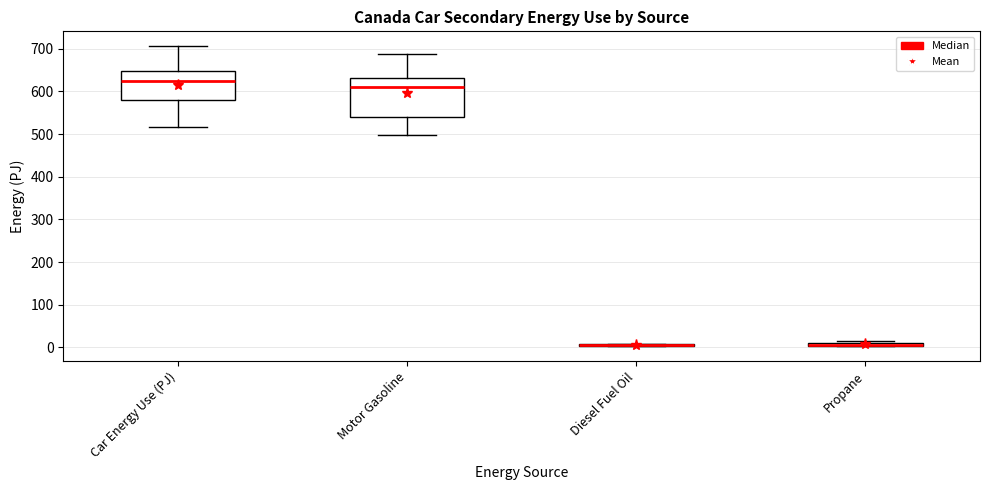

Where is the lower edge of the box for Motor Gasoline on the y-axis? The values are not printed on the chart, so give them approximately, as read against the axis.

540